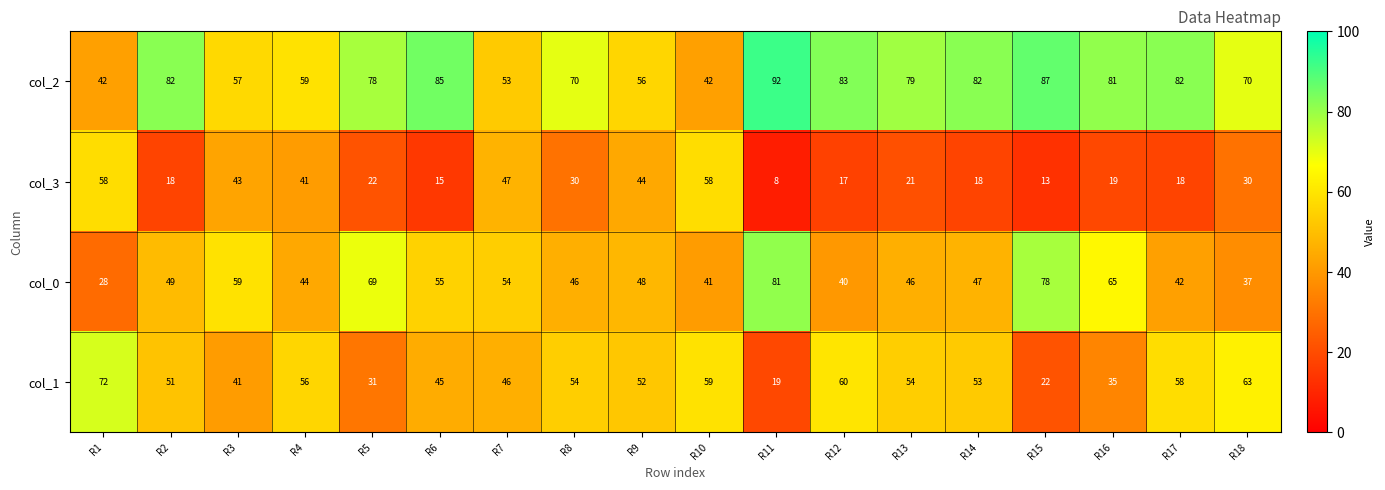

Rank the series at R10 from highest to lowest value.

col_1, col_3, col_2, col_0